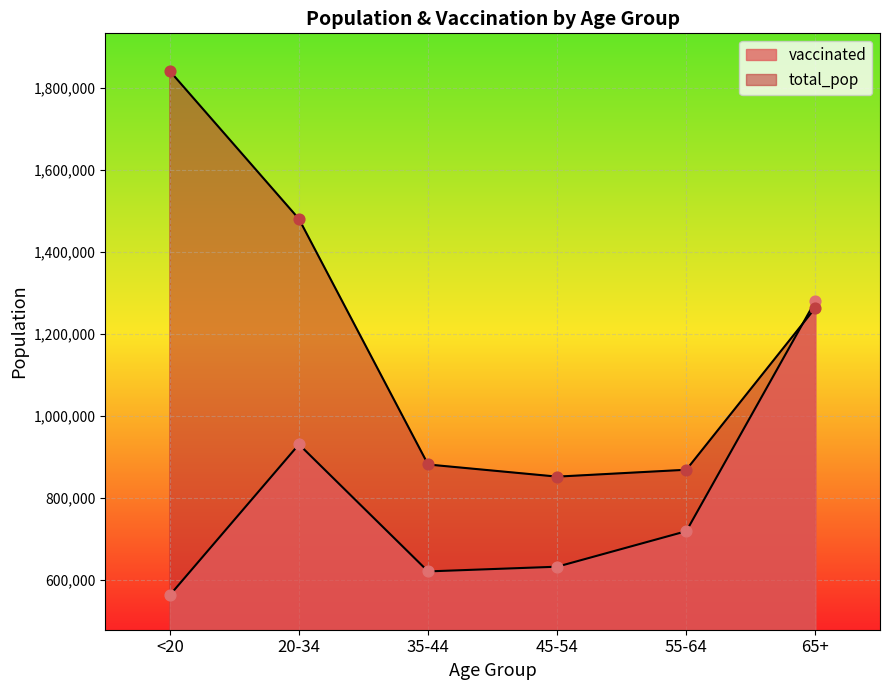

Is the value of vaccinated at <20 greater than the value of total_pop at 35-44?

No